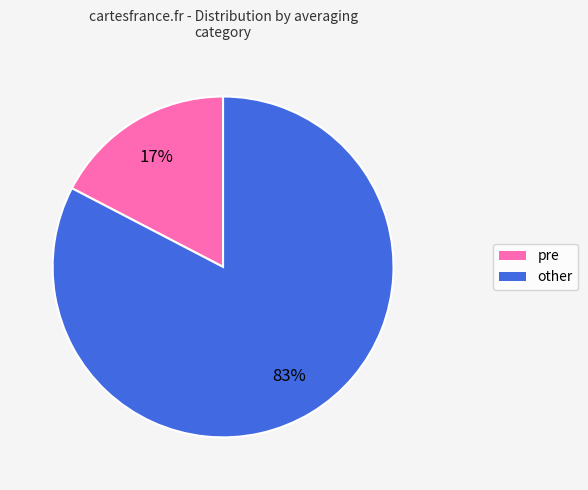

Between pre and other, which is larger?

other